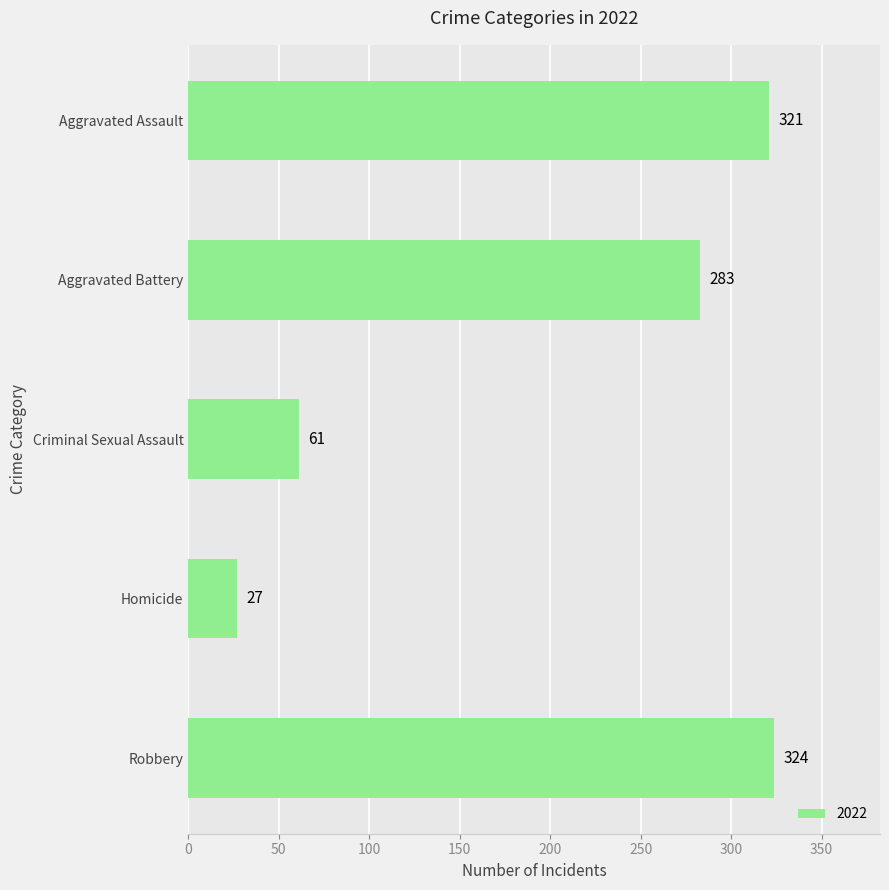

What is the average value?

203